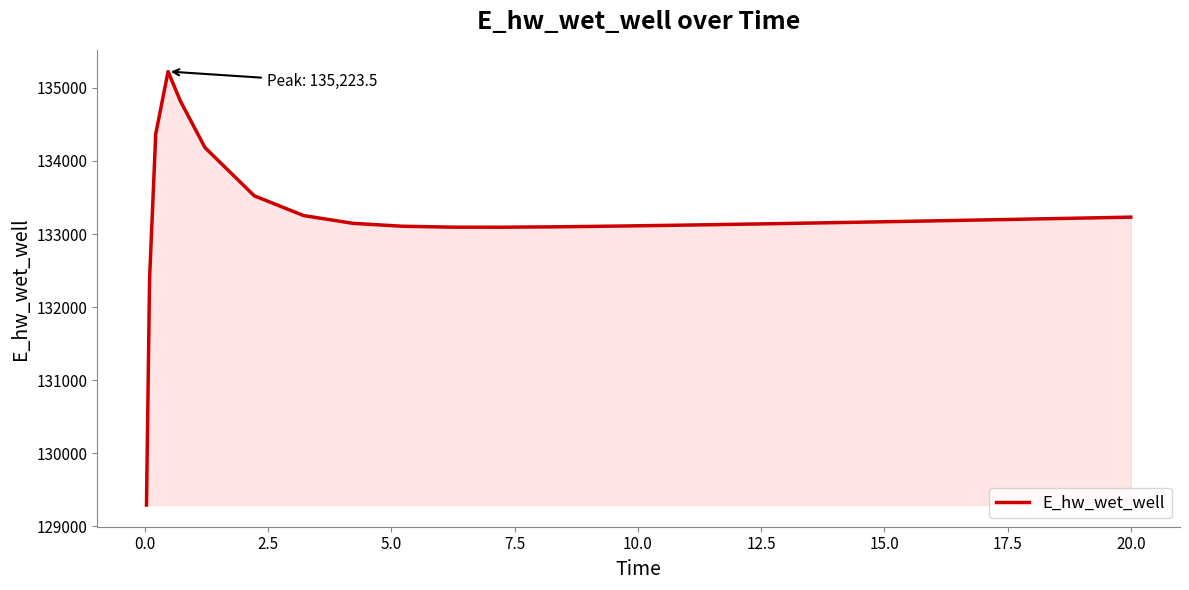

What is the sum of all values?

3596923.8